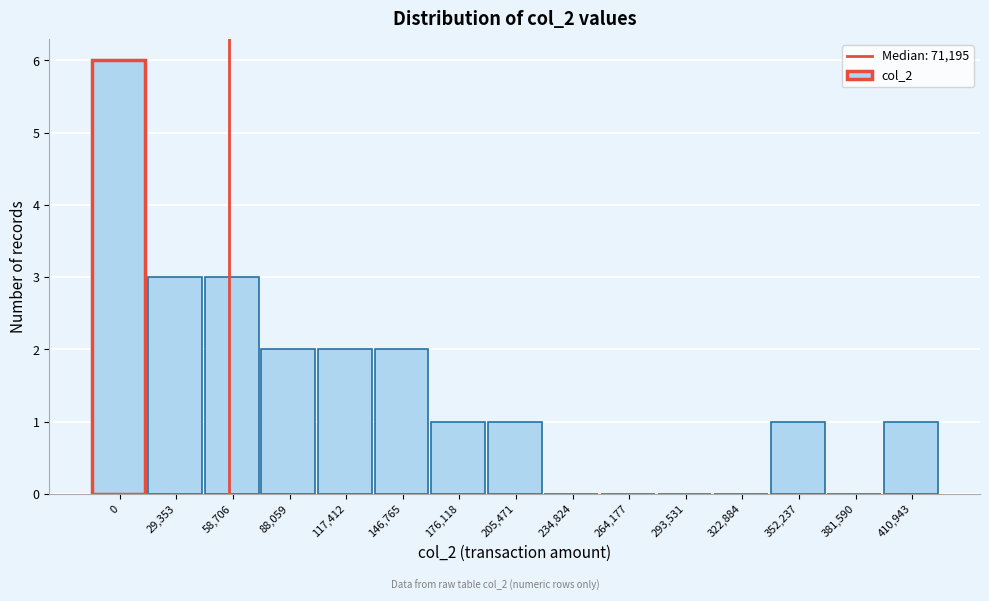

Reading left to right, extract all data points from this chart.

0=6	29,353=3	58,706=3	88,059=2	117,412=2	146,765=2	176,118=1	205,471=1	234,824=0	264,177=0	293,531=0	322,884=0	352,237=1	381,590=0	410,943=1